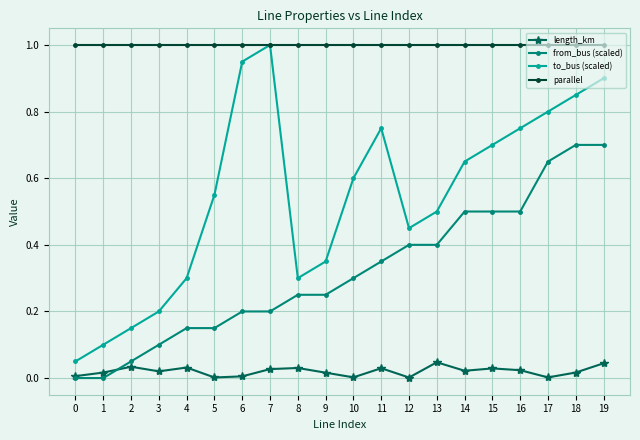

In length_km, how many points are higher than both neighbors (excluding endpoints)?

6